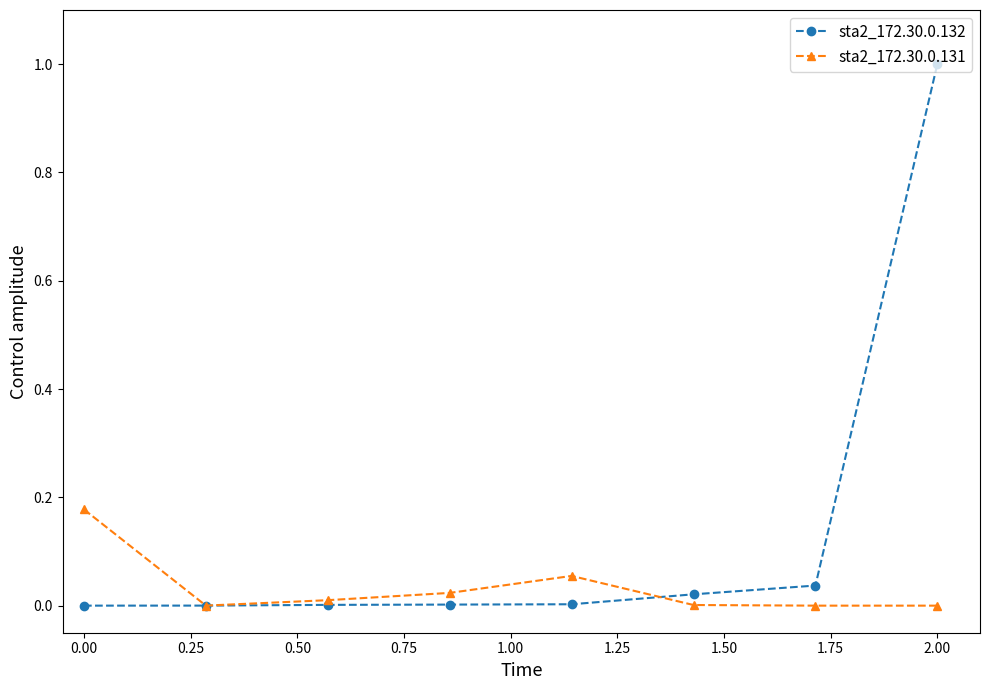

What is the greatest value displayed?

1.0